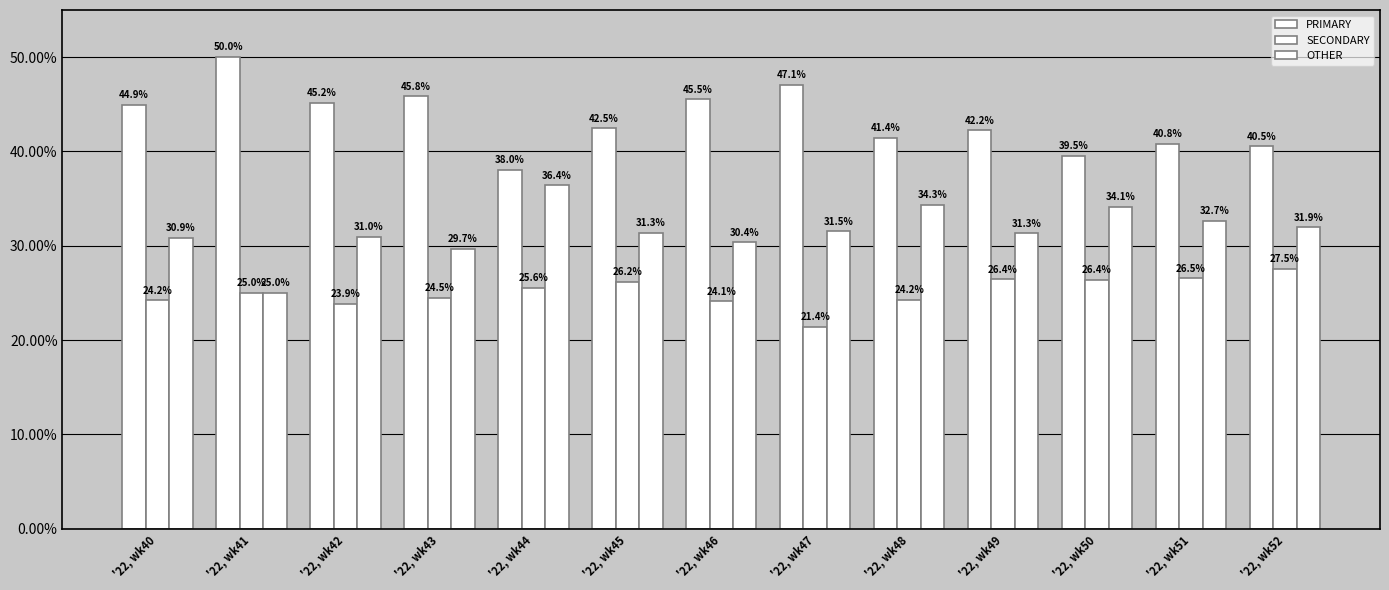

How many values in the PRIMARY series exceed 42?

8